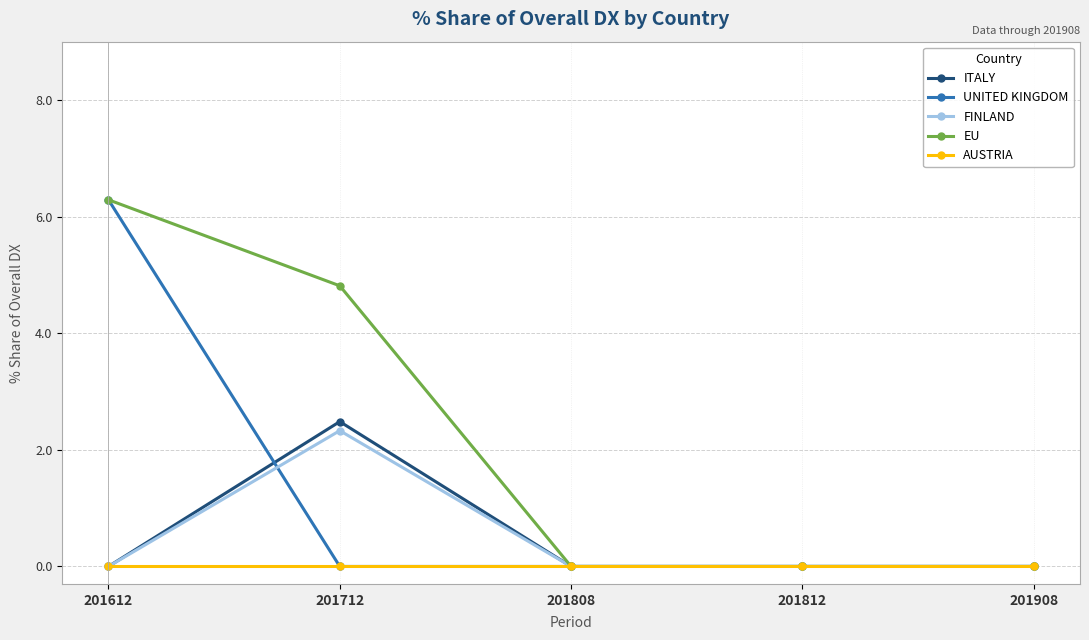

Is it true that EU equals 4.8 at 201712?

True